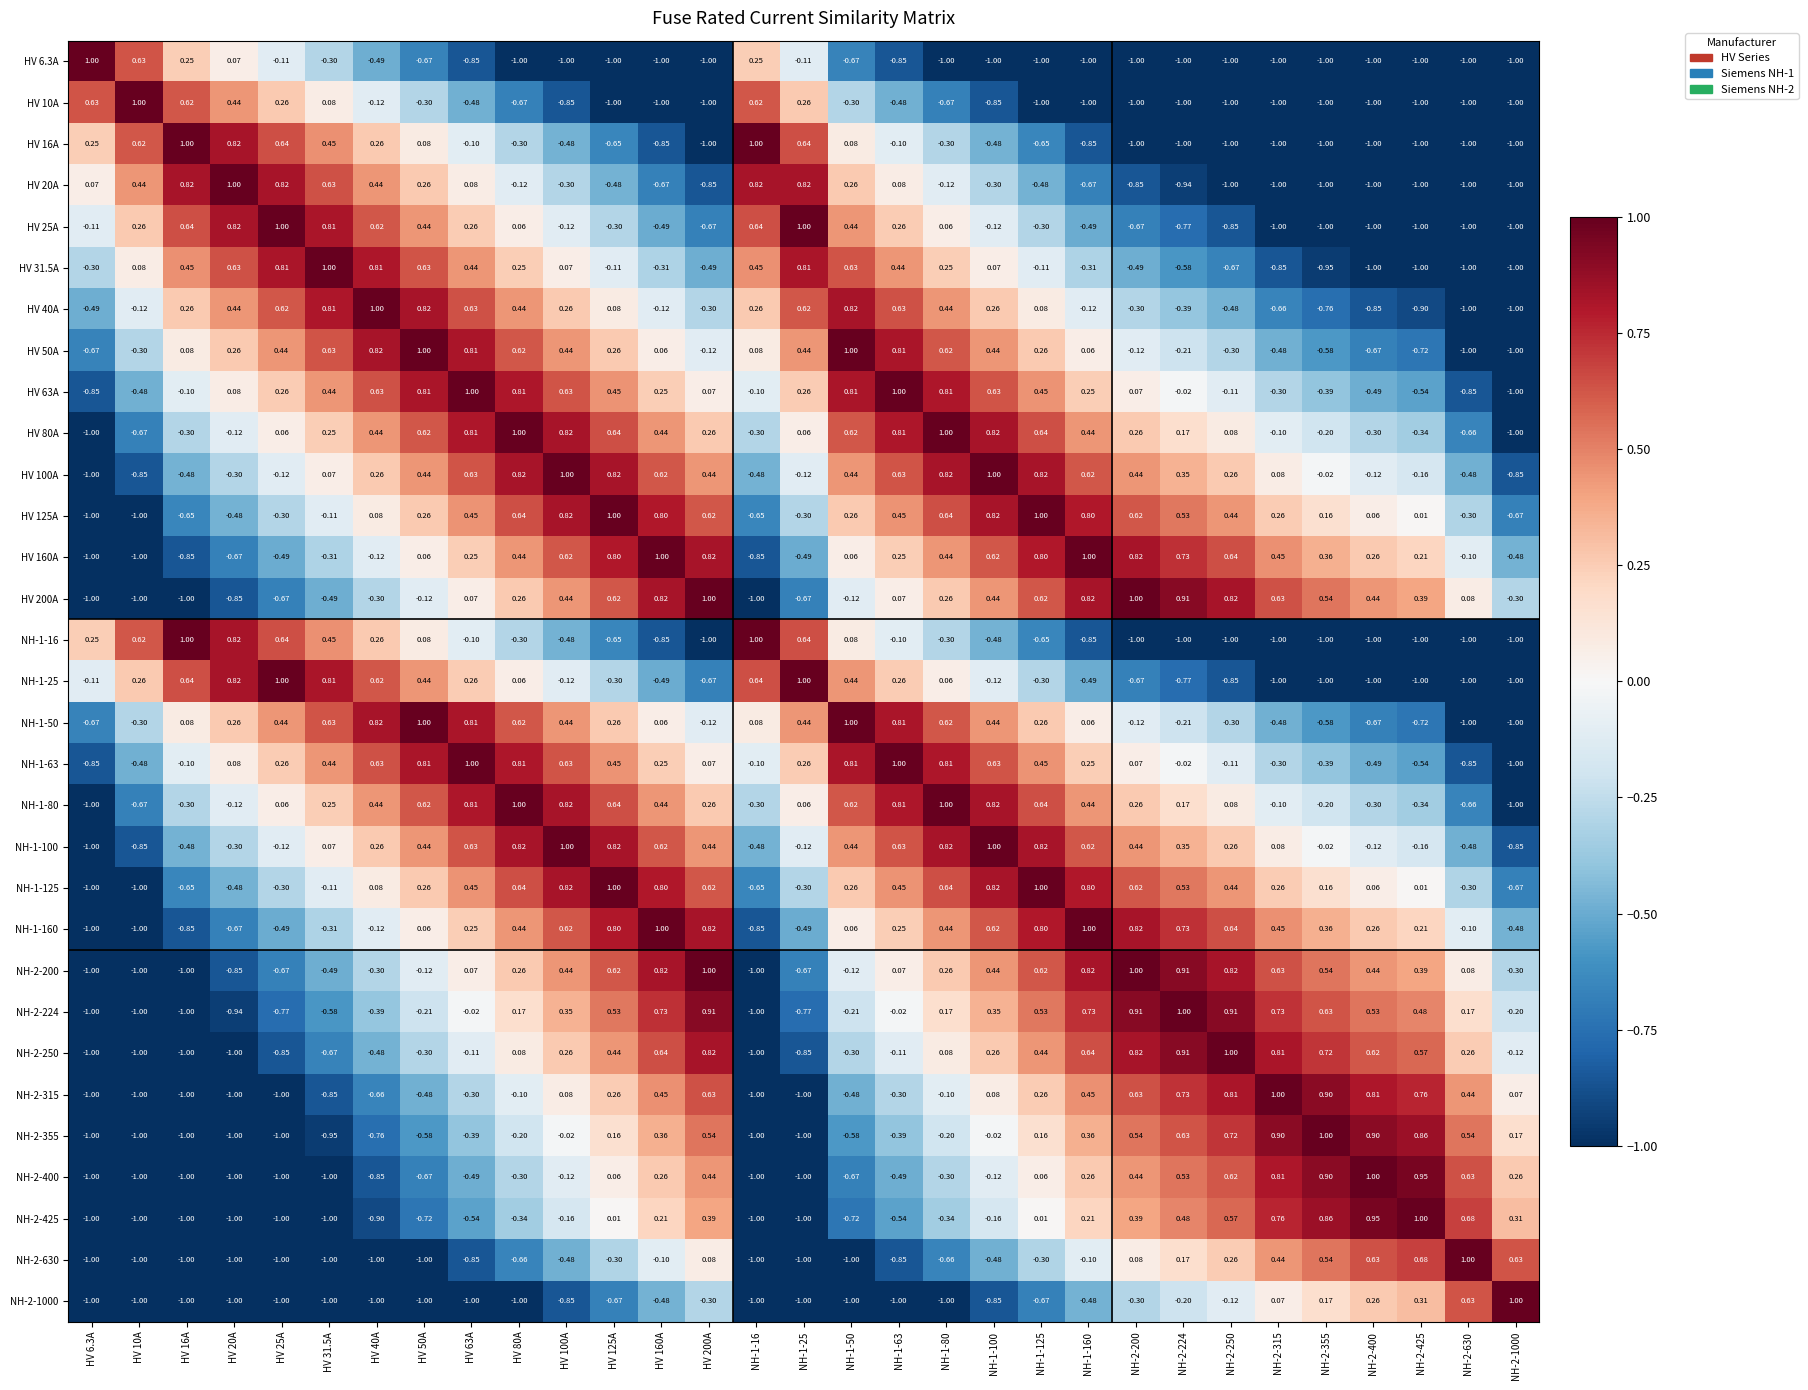

Which label corresponds to the largest value in the chart?

HV 6.3A